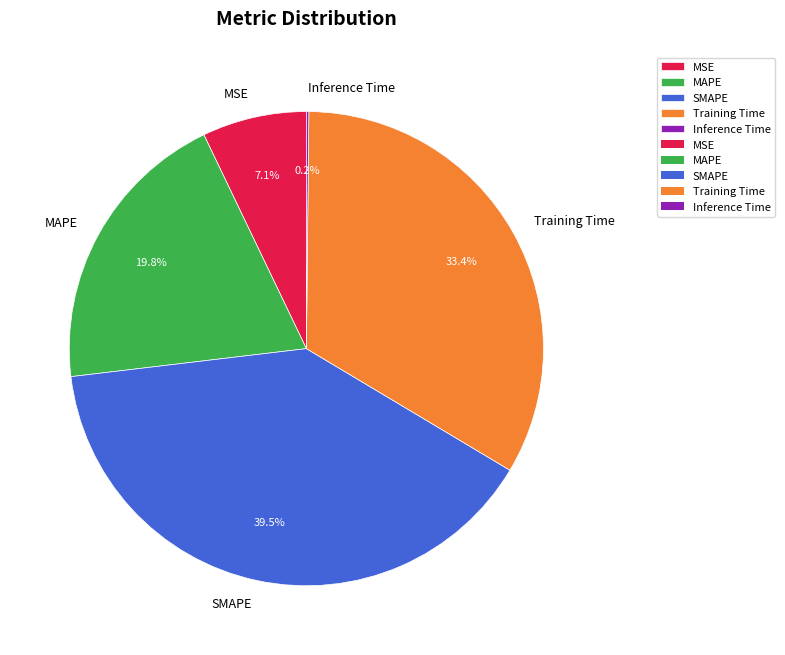

To the nearest percent, what is the difference between the largest and smallest slice percentages?

39%